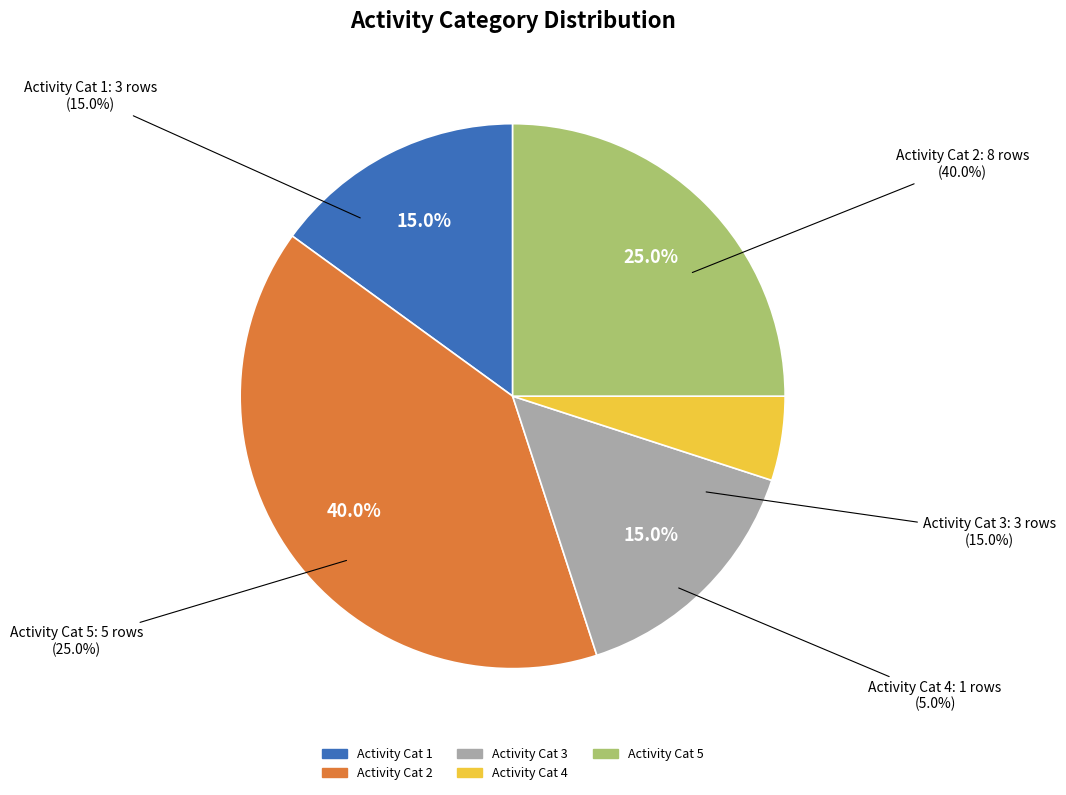

How many slices are in this pie chart?

5